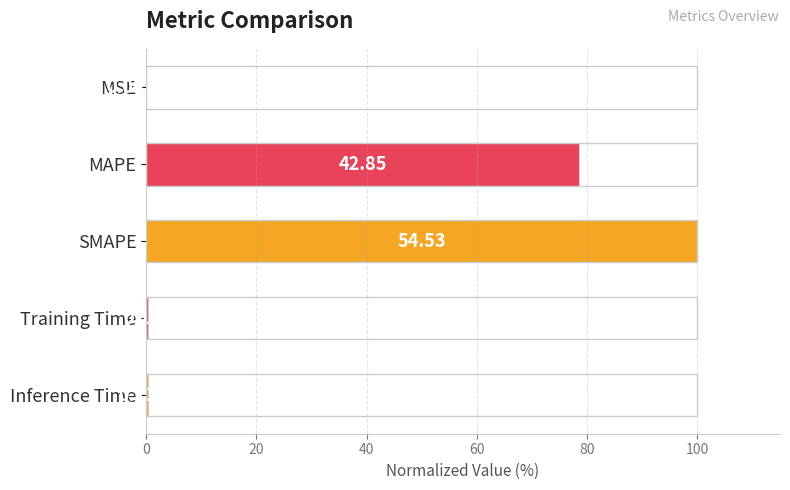

Are the bars horizontal?

Yes